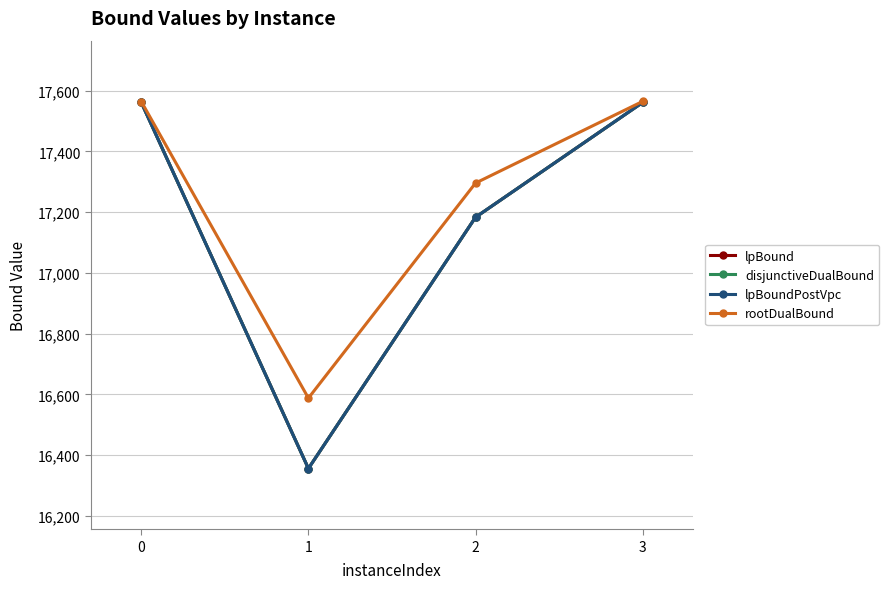

Is the value of lpBound at 2 greater than the value of rootDualBound at 1?

Yes